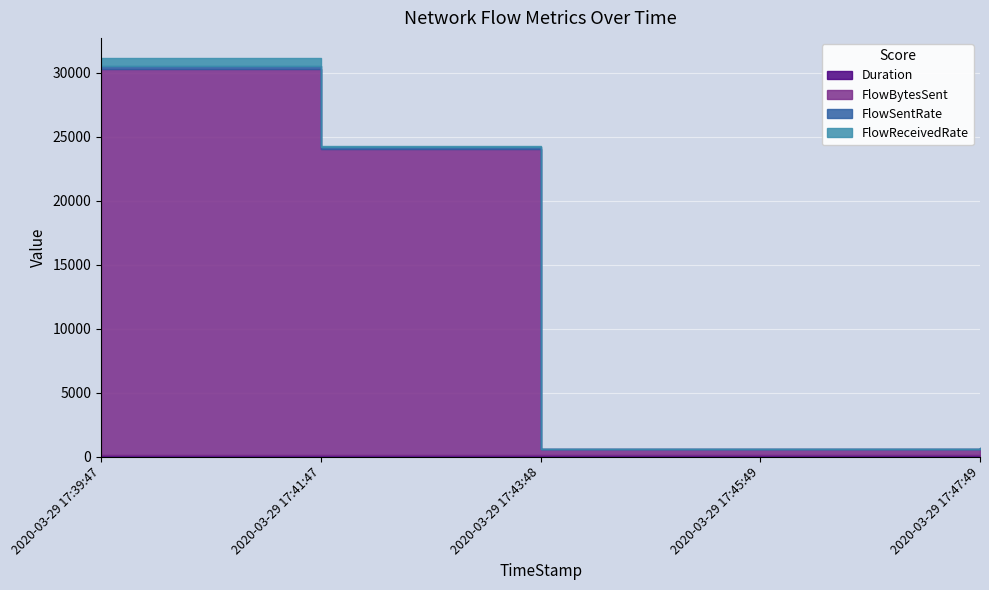

At which label is FlowBytesSent closest to 15293?

2020-03-29 17:41:47